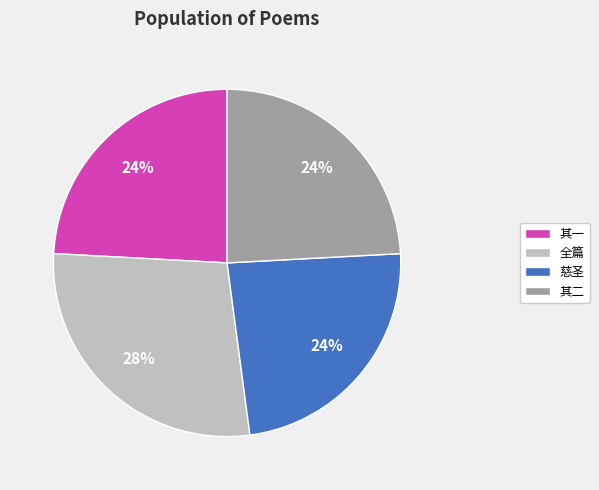

To the nearest percent, what is the difference between the largest and smallest slice percentages?

4%